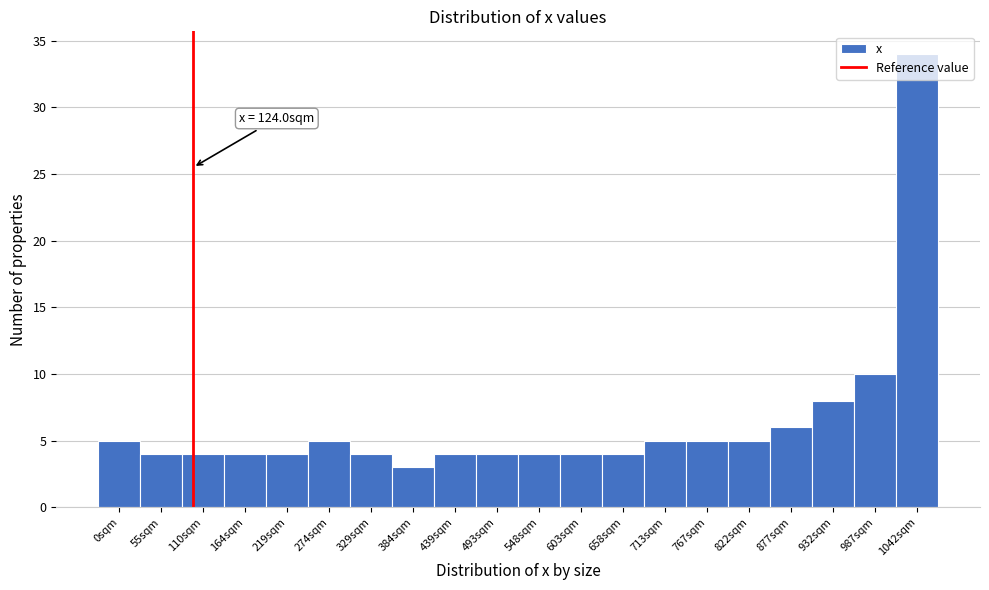

What is the average value?

6